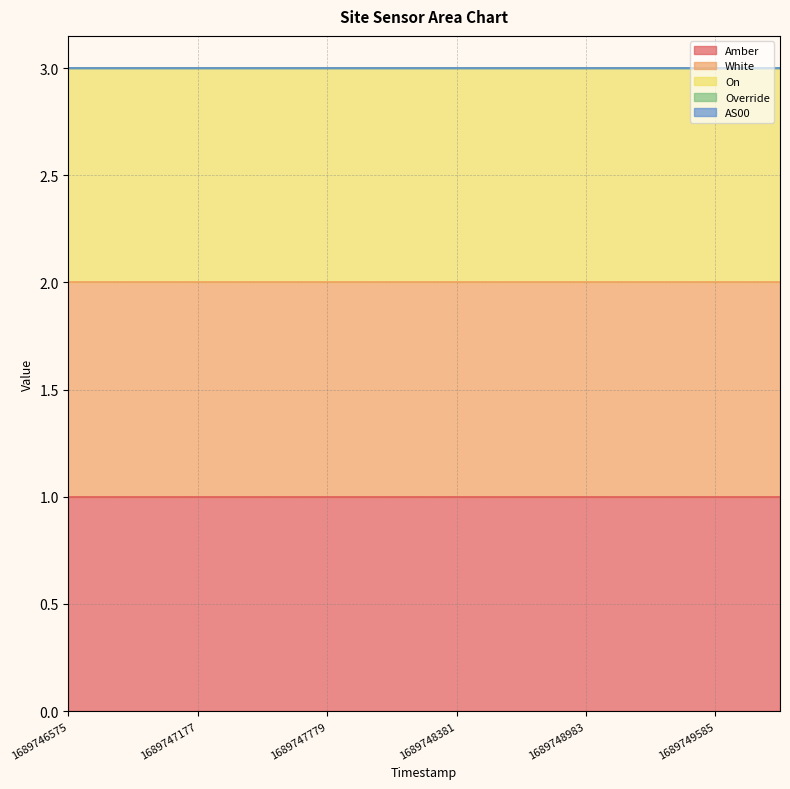

Reading right to left, what are all the values shown in this chart?

Amber: 1689749886=1	1689749585=1	1689749284=1	1689748983=1	1689748682=1	1689748381=1	1689748080=1	1689747779=1	1689747478=1	1689747177=1	1689746876=1	1689746575=1
White: 1689749886=1	1689749585=1	1689749284=1	1689748983=1	1689748682=1	1689748381=1	1689748080=1	1689747779=1	1689747478=1	1689747177=1	1689746876=1	1689746575=1
On: 1689749886=1	1689749585=1	1689749284=1	1689748983=1	1689748682=1	1689748381=1	1689748080=1	1689747779=1	1689747478=1	1689747177=1	1689746876=1	1689746575=1
Override: 1689749886=0	1689749585=0	1689749284=0	1689748983=0	1689748682=0	1689748381=0	1689748080=0	1689747779=0	1689747478=0	1689747177=0	1689746876=0	1689746575=0
AS00: 1689749886=0	1689749585=0	1689749284=0	1689748983=0	1689748682=0	1689748381=0	1689748080=0	1689747779=0	1689747478=0	1689747177=0	1689746876=0	1689746575=0